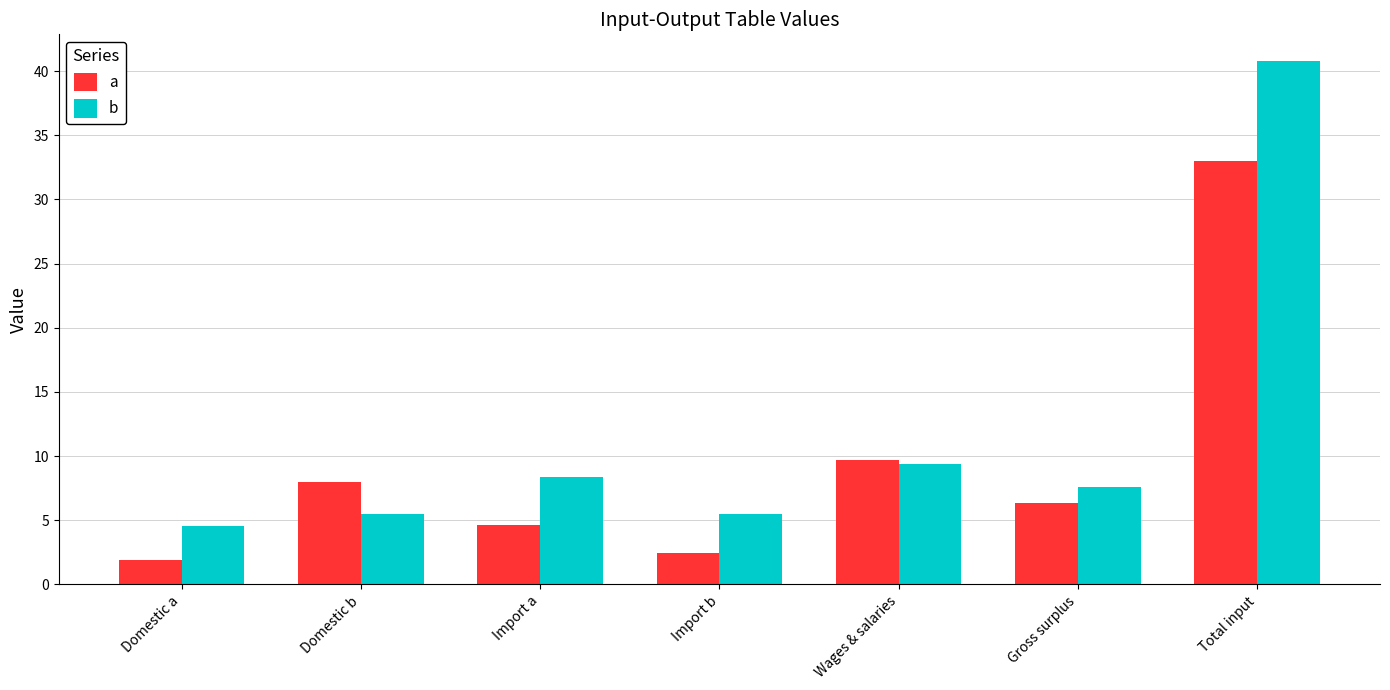

The b series shows 4.5 at Domestic a. True or false?

True